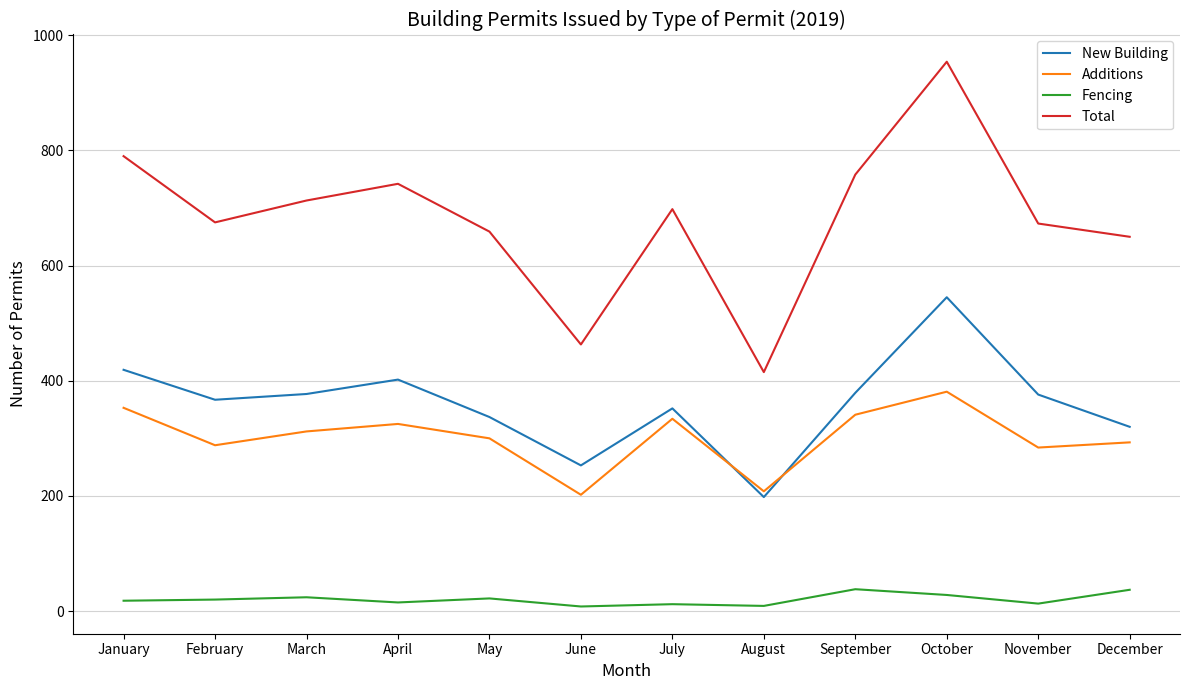

The value of New Building at May is 337. True or false?

True